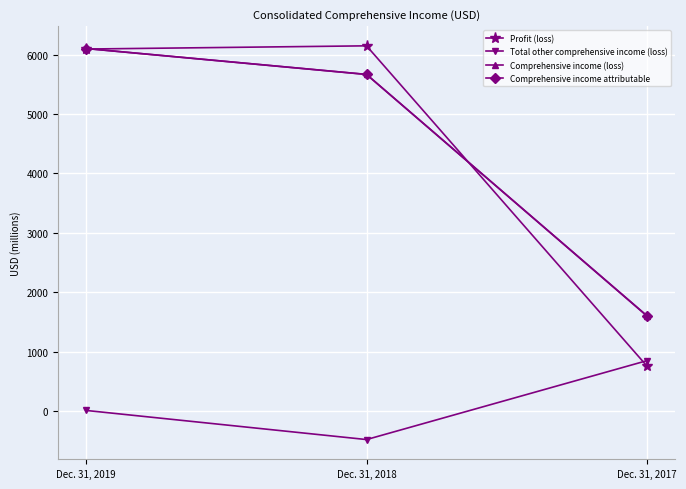

What is the difference between the maximum and minimum values in the Comprehensive income (loss) series?

4497